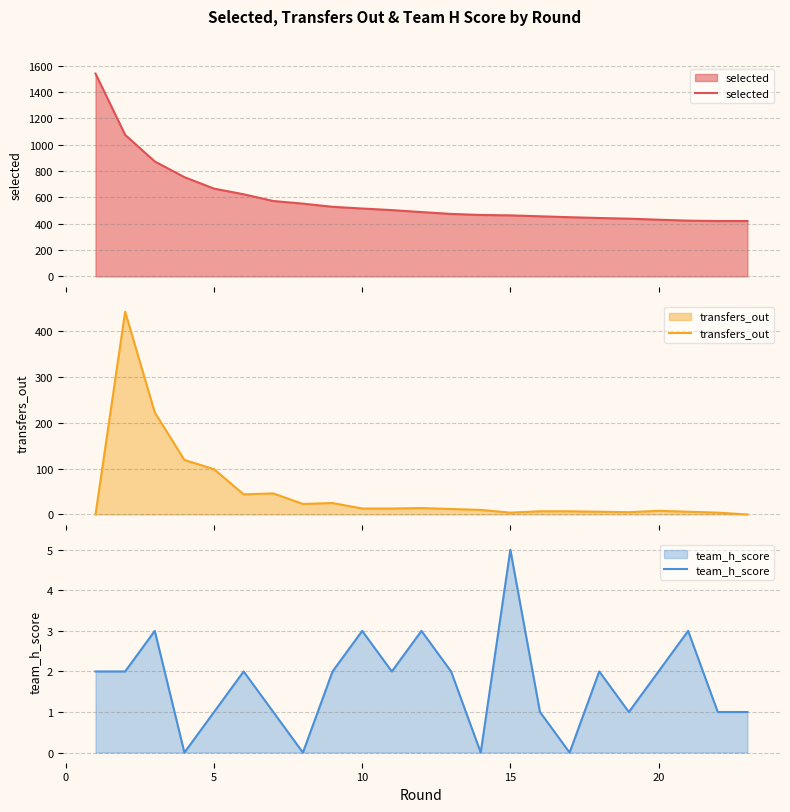

Which series has the widest spread of values?

selected